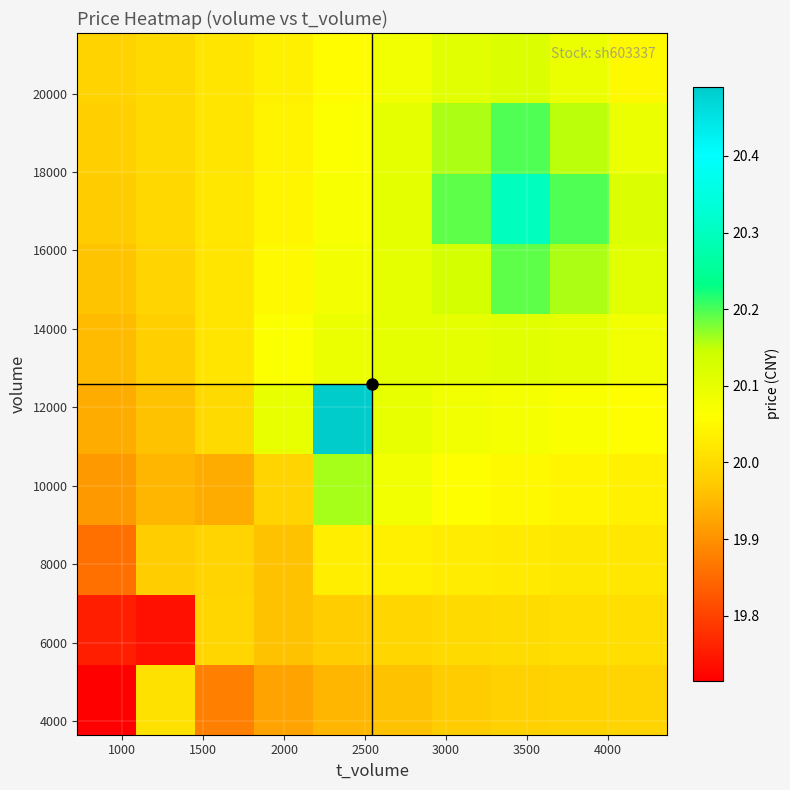

How many distinct data groups are displayed?

10